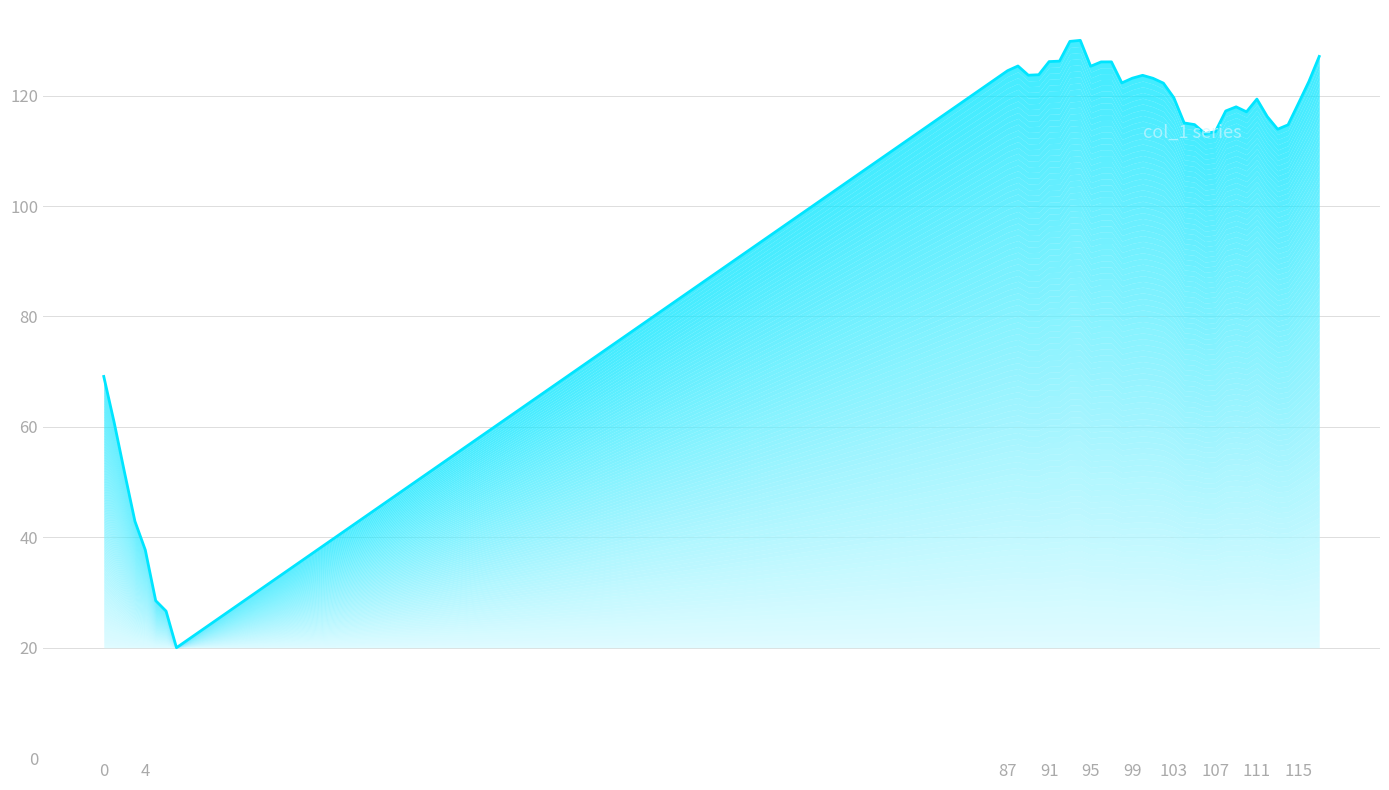

Reading left to right, transcribe all the data shown in this chart.

69.1	60.8	51.7	42.9	37.7	28.5	26.6	20.0	124.5	125.4	123.7	123.8	126.2	126.2	129.8	130.0	125.3	126.1	126.1	122.3	123.1	123.7	123.1	122.3	119.6	115.0	114.7	113.1	113.5	117.2	118.0	117.1	119.4	116.2	113.9	114.7	118.6	122.5	127.1